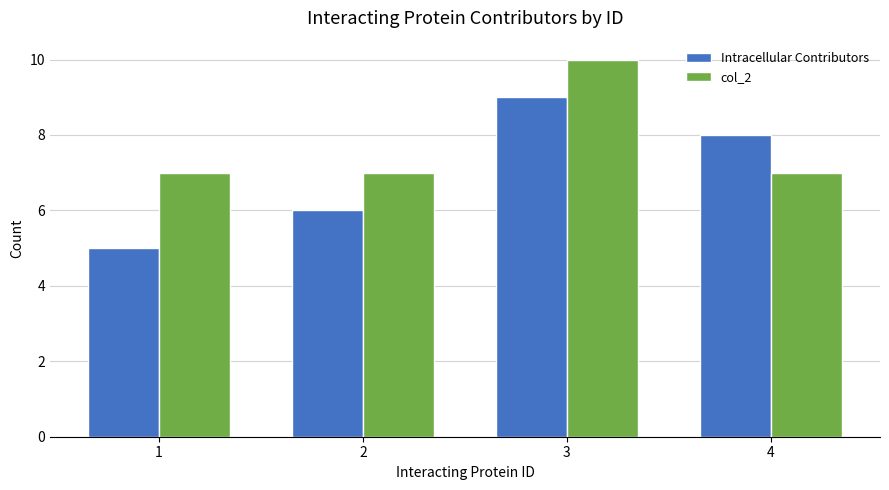

What is the minimum value shown in the chart?

5